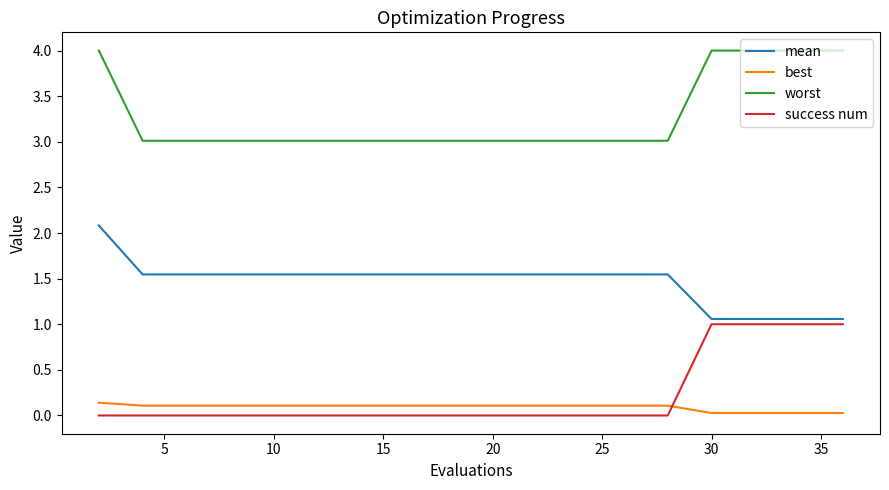

What are all the series names shown in the legend?

mean, best, worst, success num